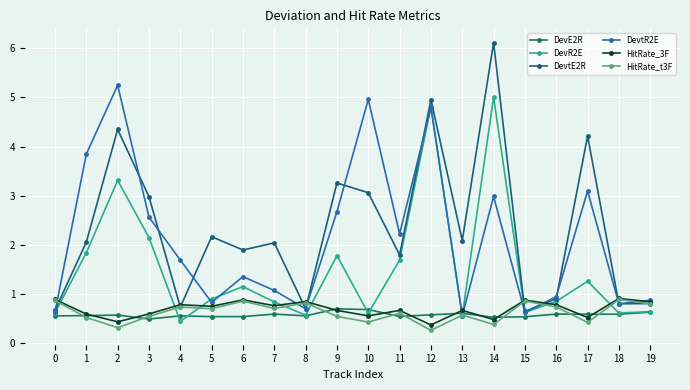

Which category has the highest value in the DevE2R series?

9